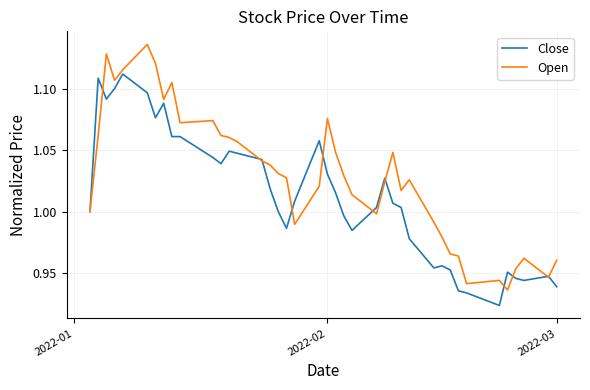

Which series has the largest range (max minus min)?

Open